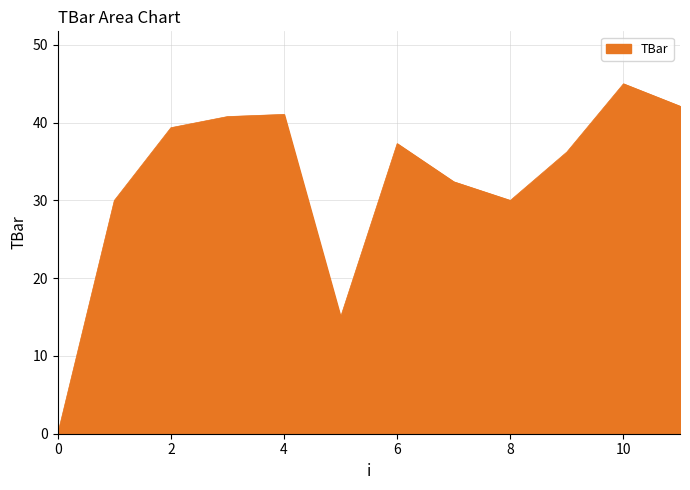

What is the maximum value shown in the chart?

45.0